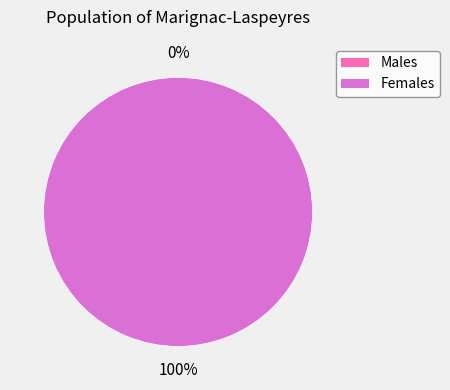

How many segments does this pie chart have?

2